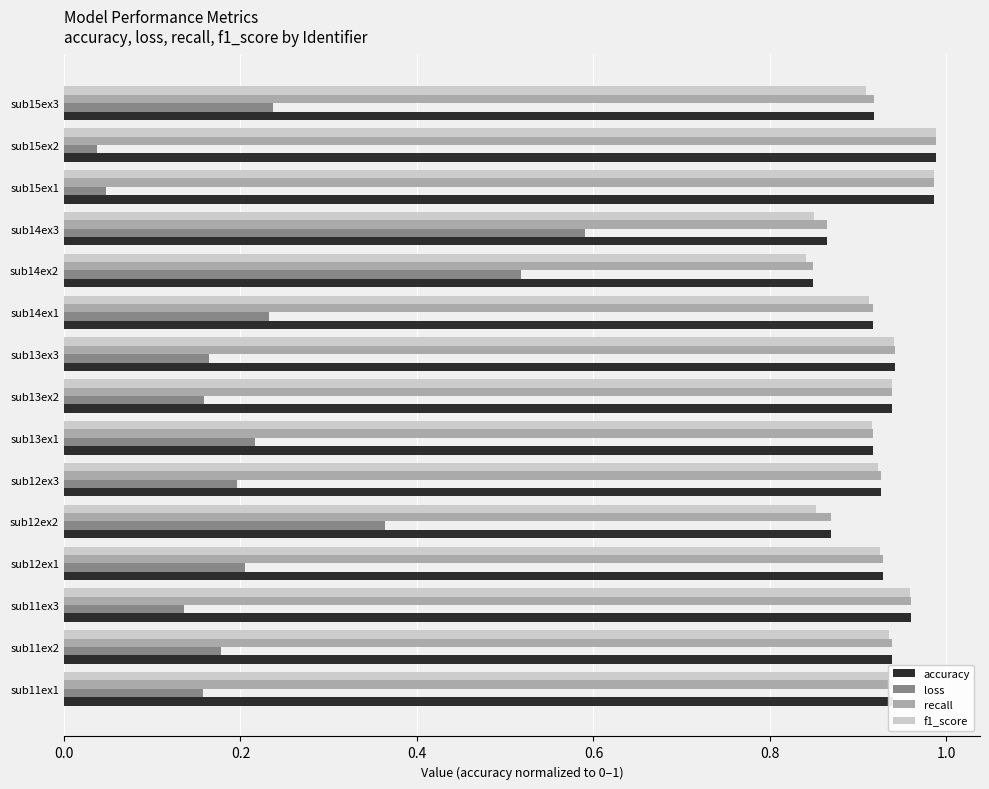

How many series are shown in this chart?

4